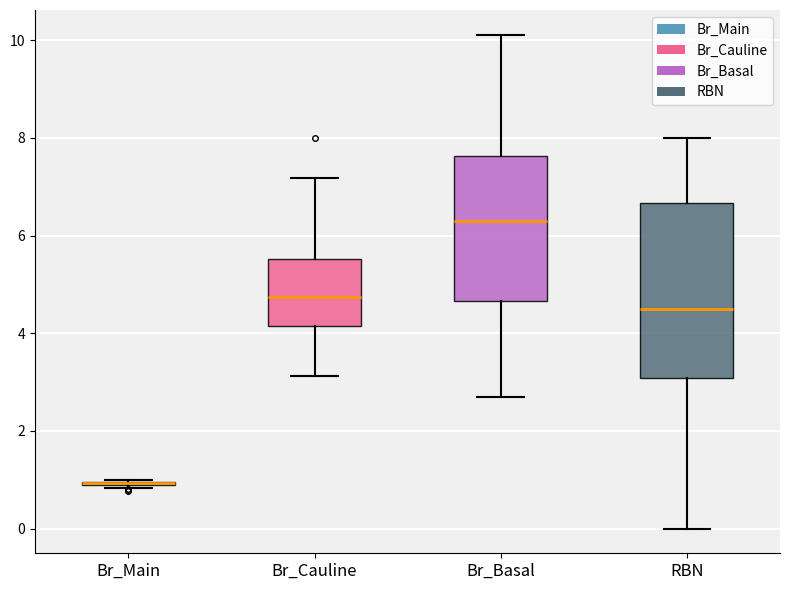

Reading left to right, transcribe this box plot: for each box, give where its median line is, the range the box spans, and where its two whiskers end, as read against the y-axis. The values are not printed on the chart, so give them approximately, as read against the axis.

Br_Main: box collapsed to a line at 1.0, whiskers 0.8 to 1.0
Br_Cauline: median 4.8, box 4.2 to 5.6, whiskers 3.2 to 7.2
Br_Basal: median 6.2, box 4.6 to 7.6, whiskers 2.6 to 10.2
RBN: median 4.6, box 3.0 to 6.6, whiskers 0.0 to 8.0